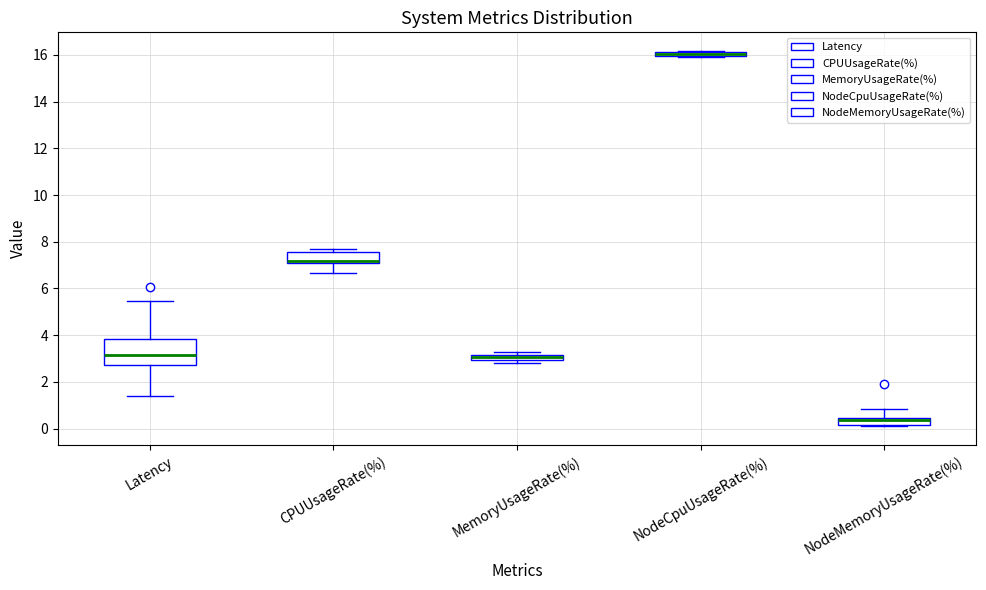

Which box is the tallest, from its lower edge to its upper edge?

Latency